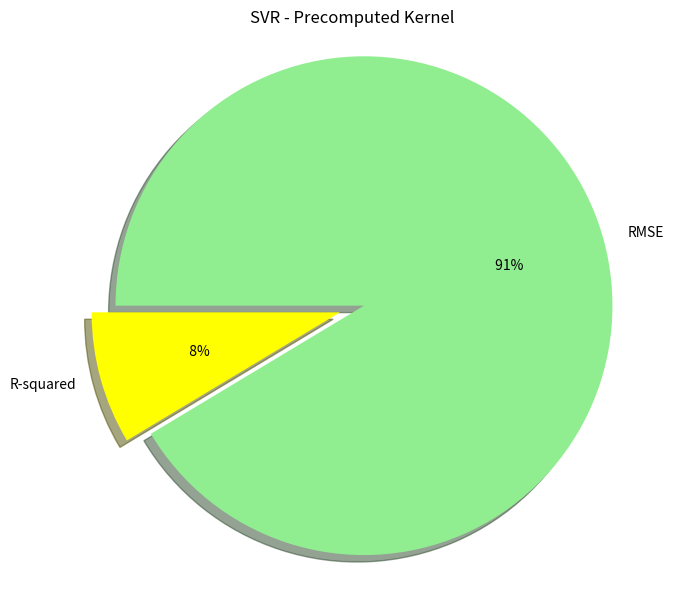

Count the number of slices in the pie.

2